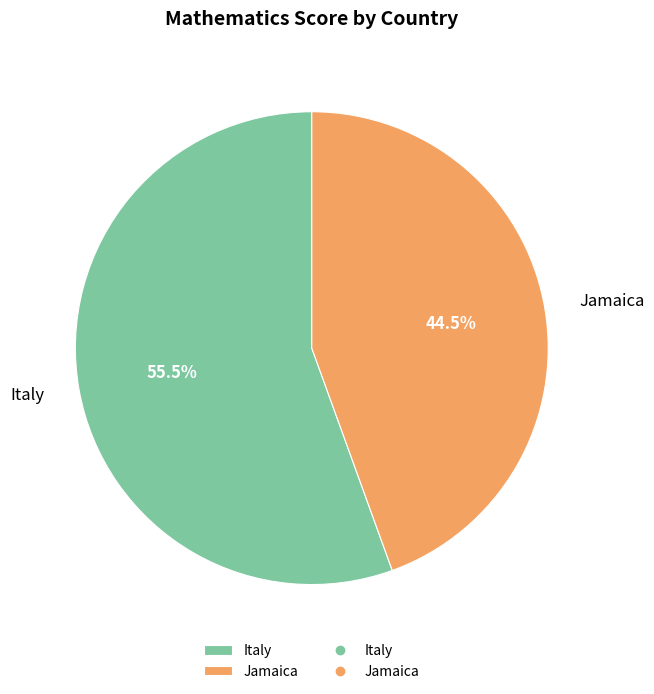

Is there a majority slice in this chart?

Yes